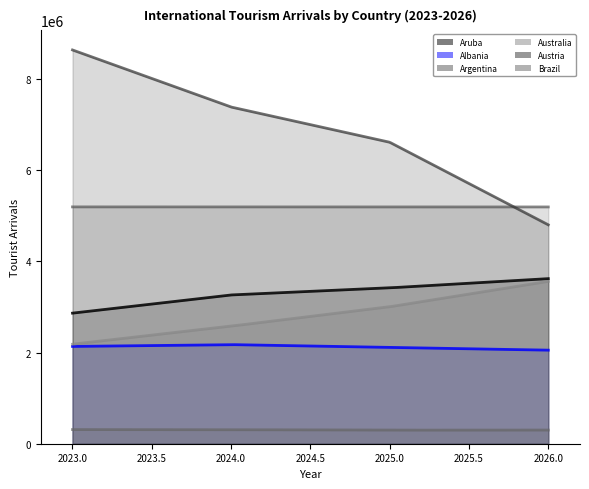

Between 2023 and 2024, which series saw the biggest shift?

Austria